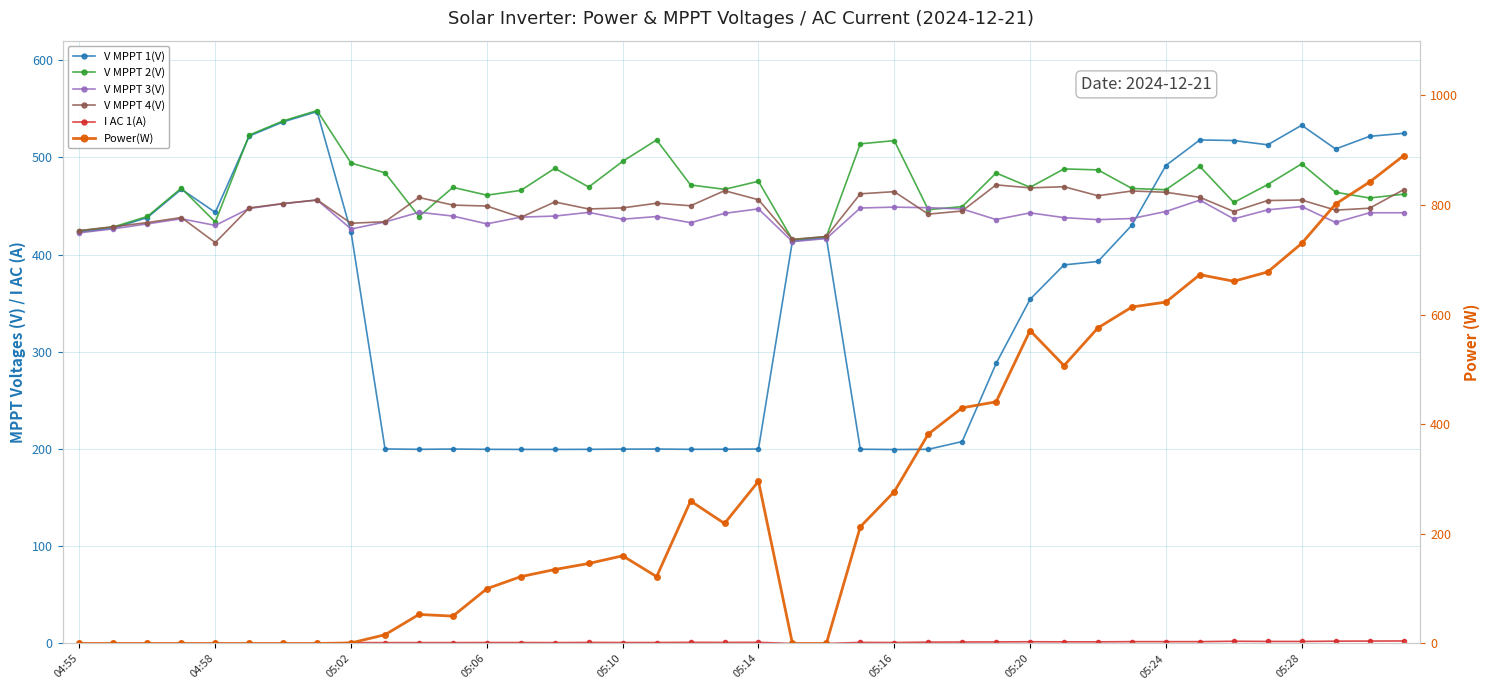

What is the value of the V MPPT 2(V) point at the 10th from the left?

484.1